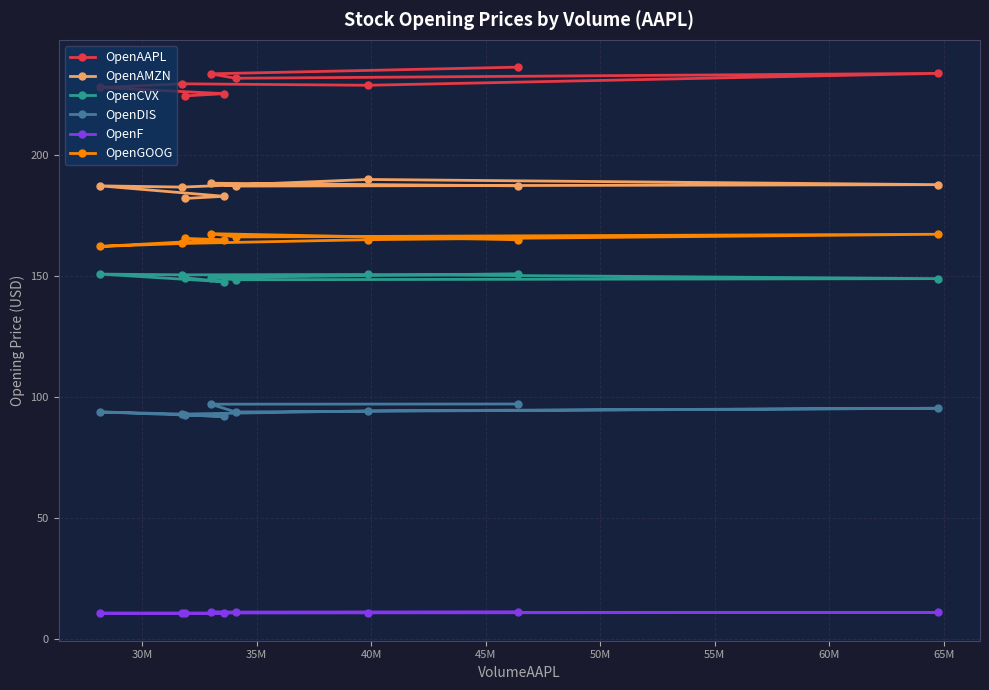

What is the value of the OpenGOOG point at the 7th from the left?

164.9